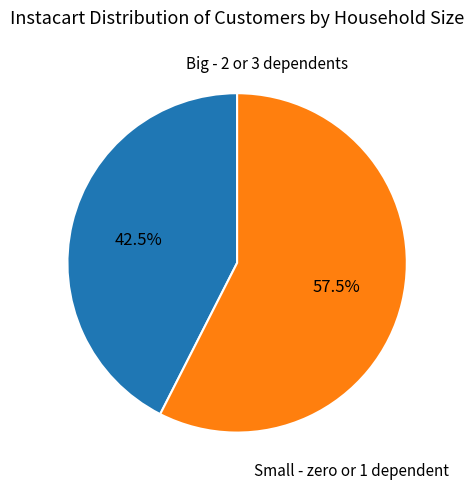

Is there a majority slice in this chart?

Yes